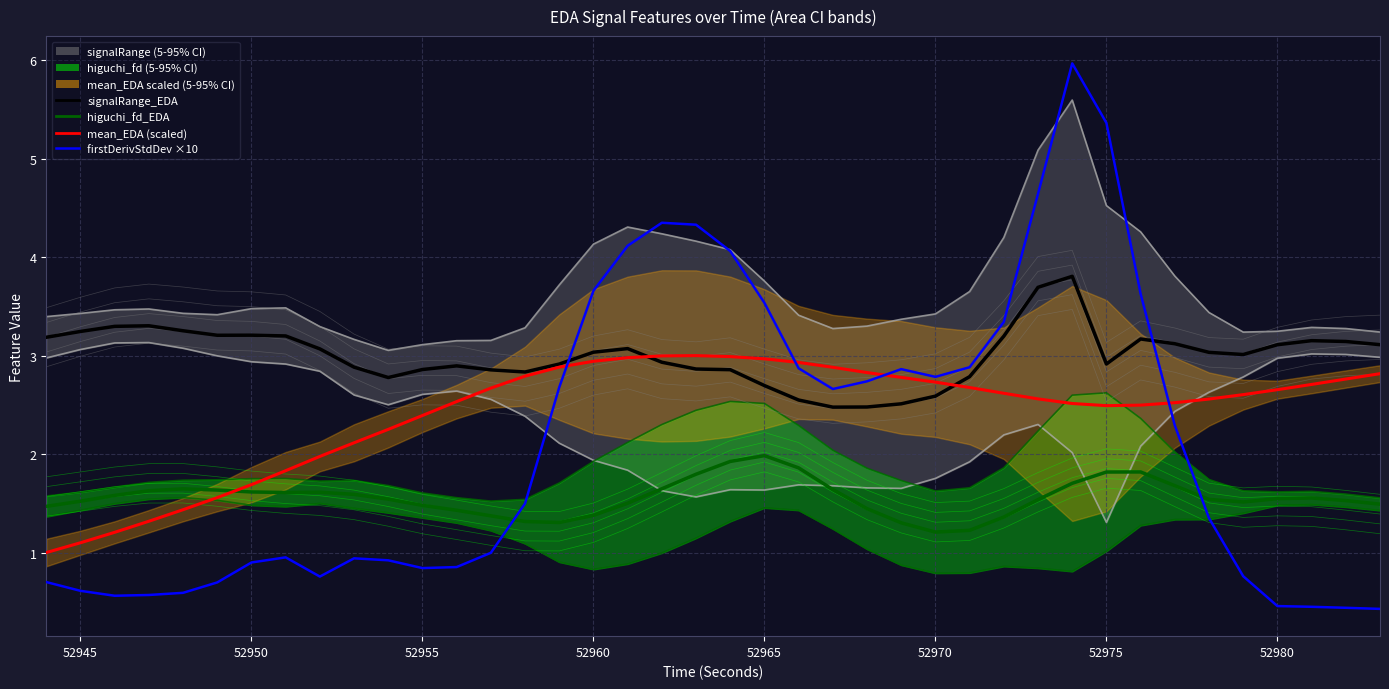

How many lines are shown in the chart?

4